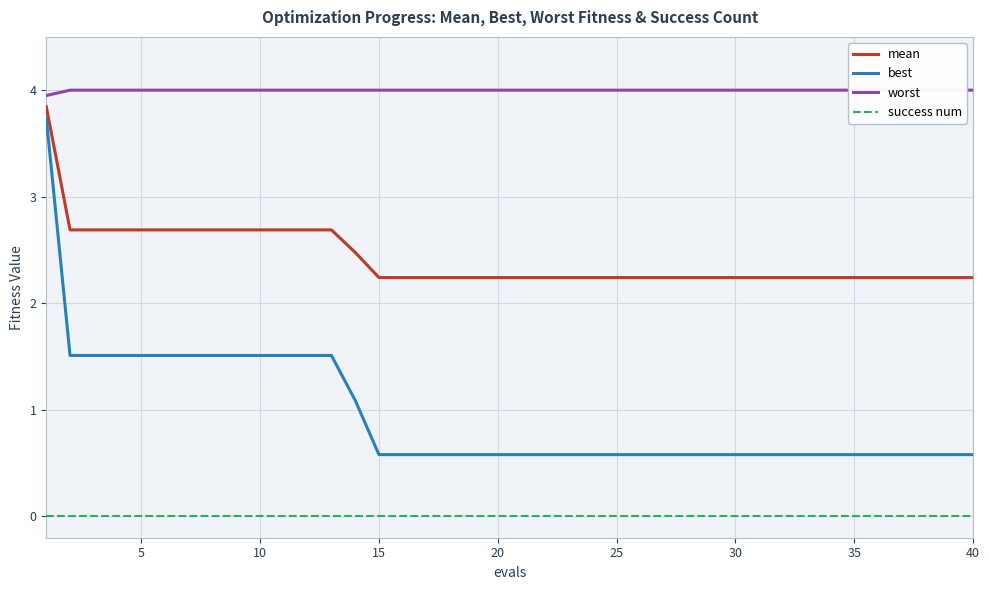

Rank the series by their average value, from highest to lowest.

worst, mean, best, success num